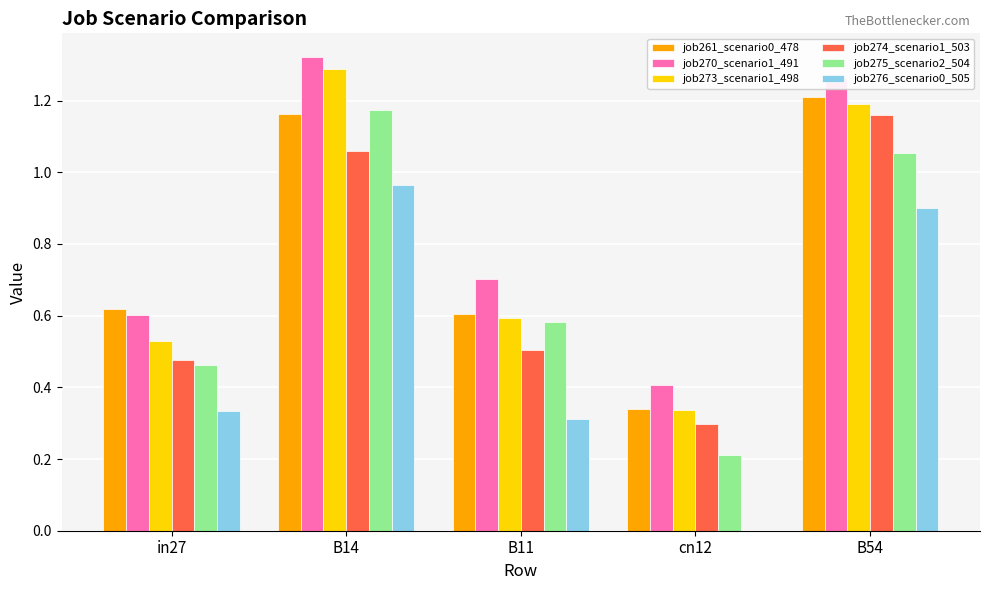

What is the sum of the job270_scenario1_491 values at B14 and in27?

1.9